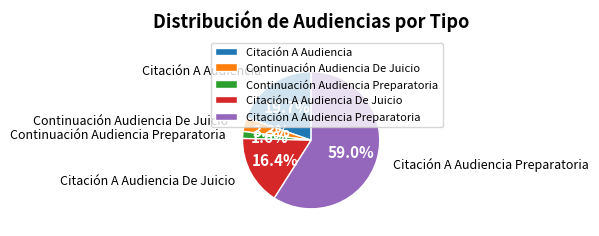

Which has a higher value, Citación A Audiencia De Juicio or Continuación Audiencia Preparatoria?

Citación A Audiencia De Juicio